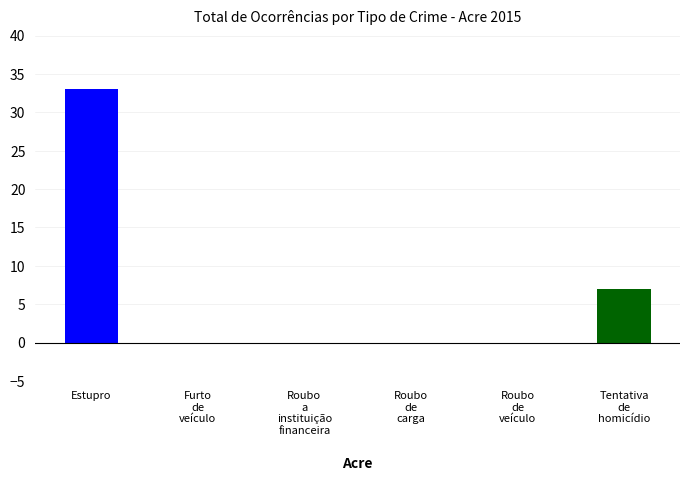

Which label corresponds to the smallest value in the chart?

Furto de veículo